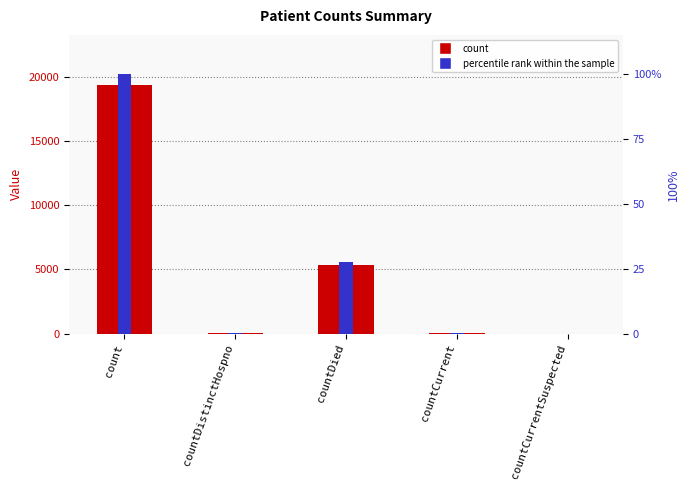

What is the greatest value displayed?

19398.0